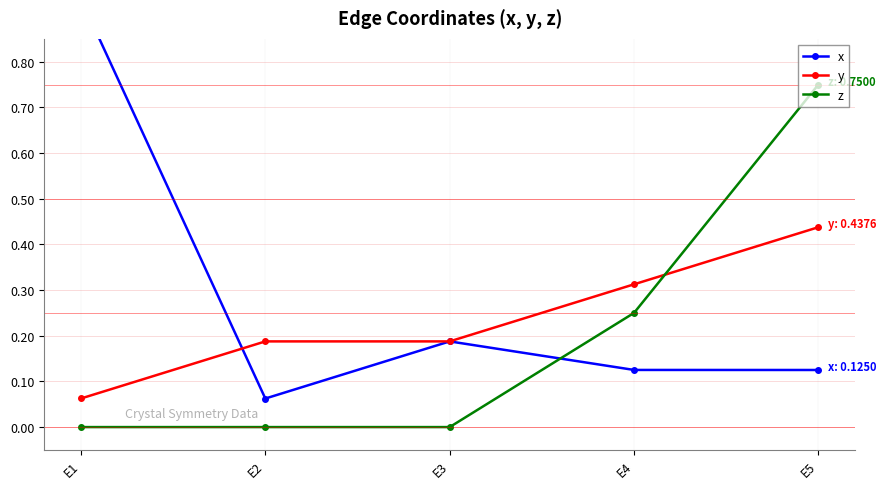

What is the value of the x point at the 1st from the left?

0.9